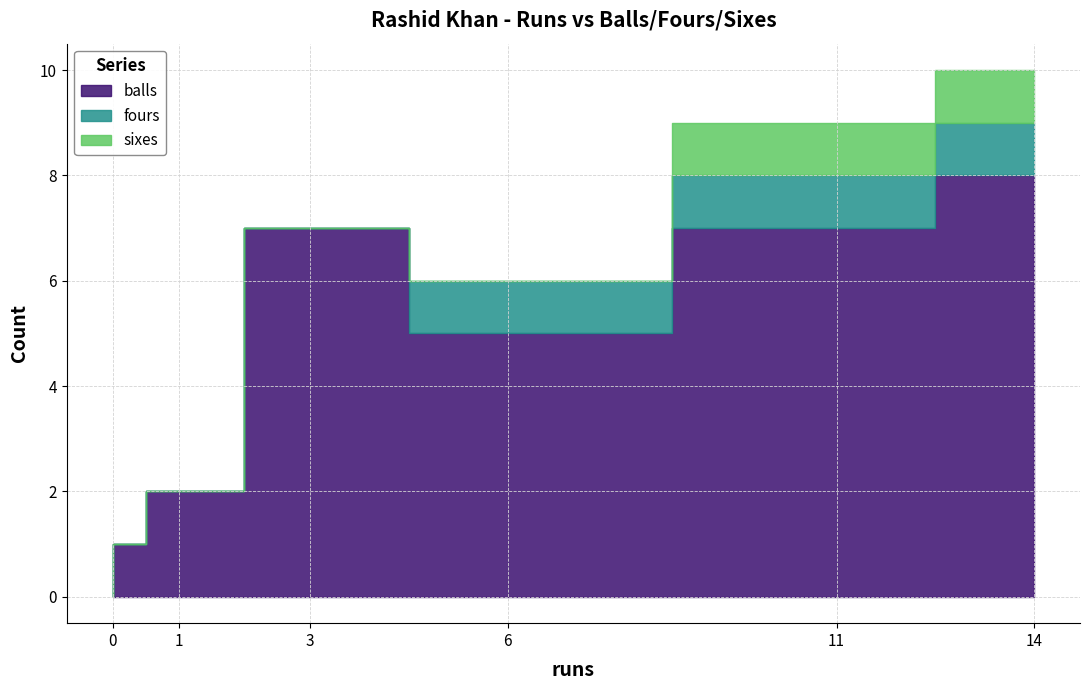

How many lines are shown in the chart?

3